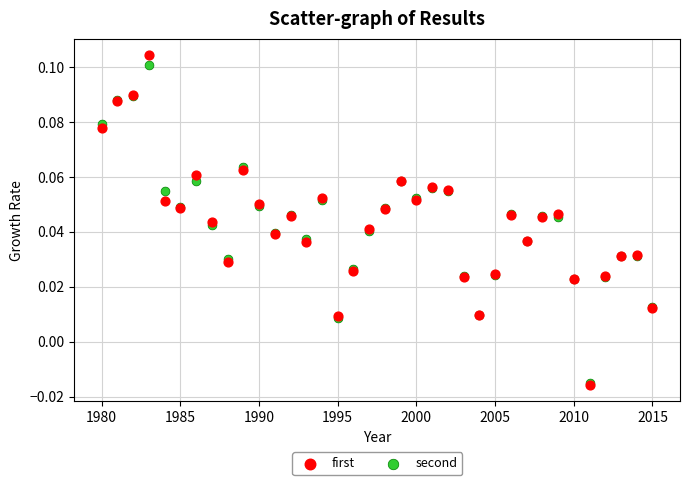

Which series has the widest spread of Y values?

first